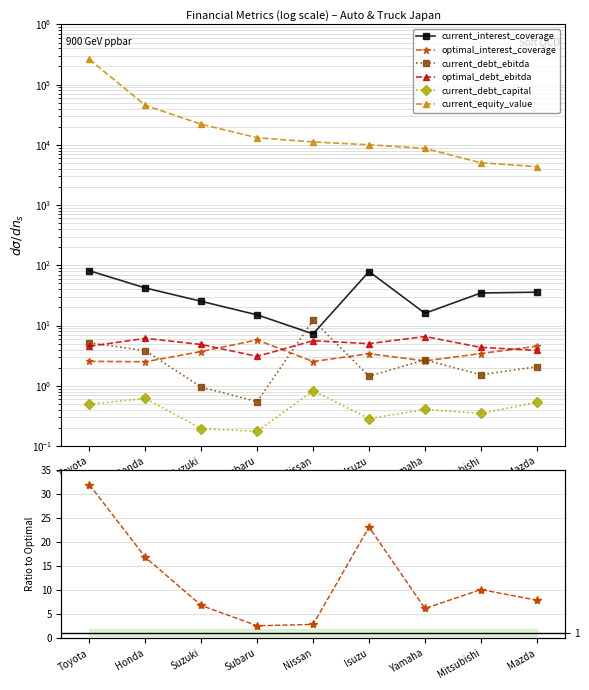

What is the total value across all series at Mazda?

4391.3